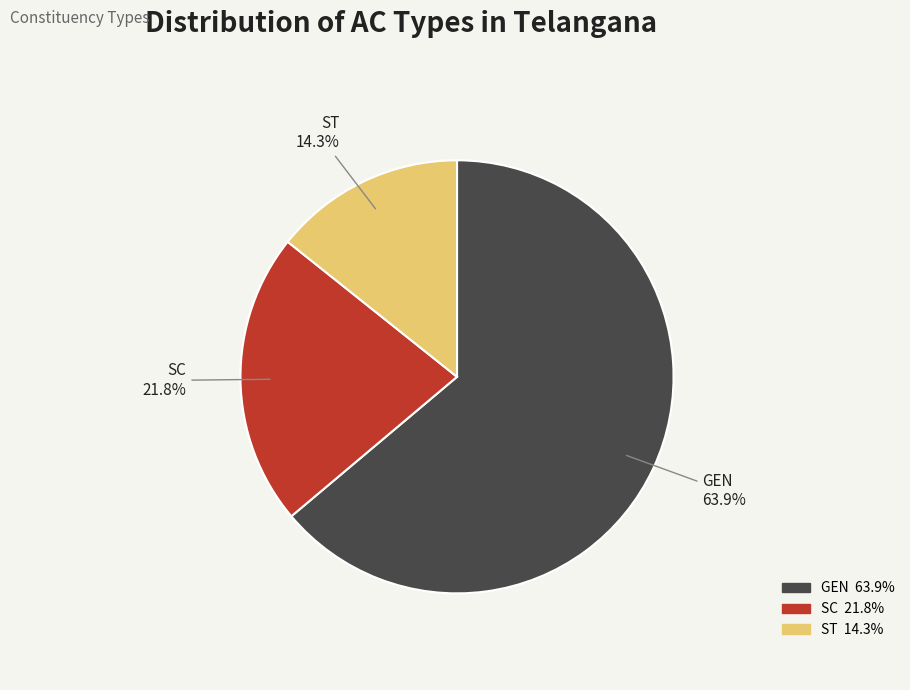

Combined, do SC and ST account for over 50%?

No